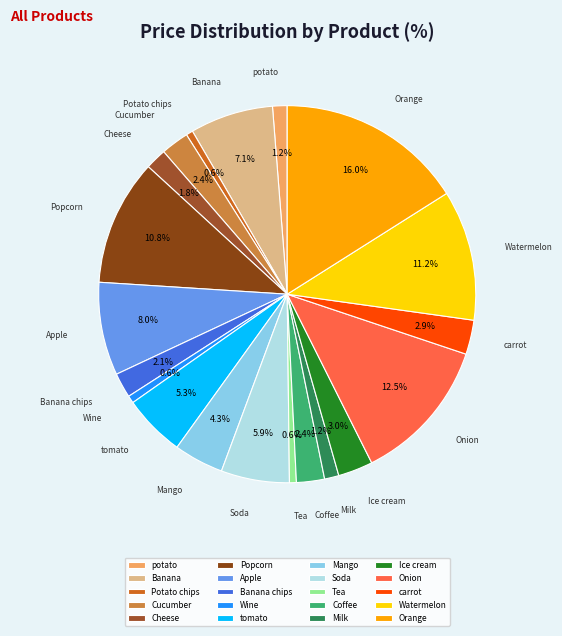

Is it true that Watermelon is 1% of the pie?

False